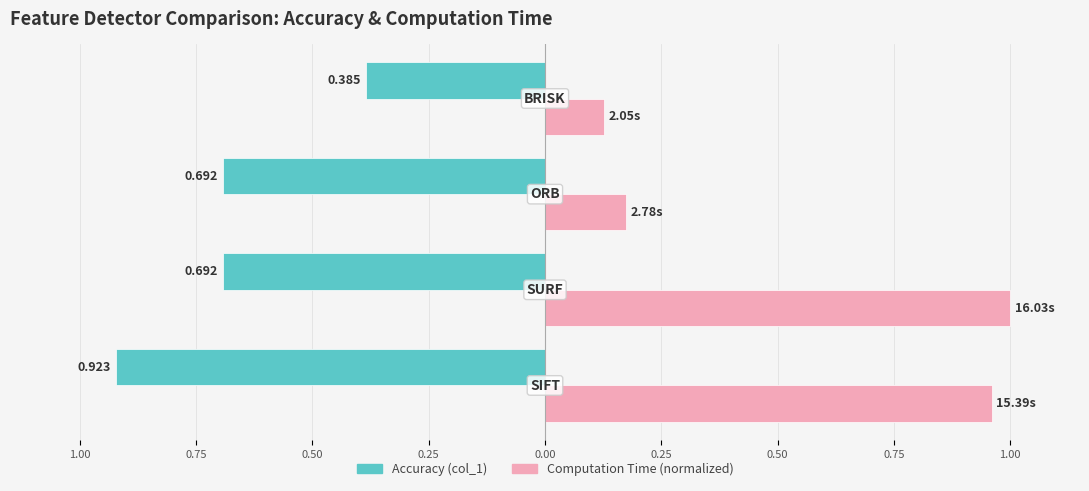

How many bars are there in total?

8